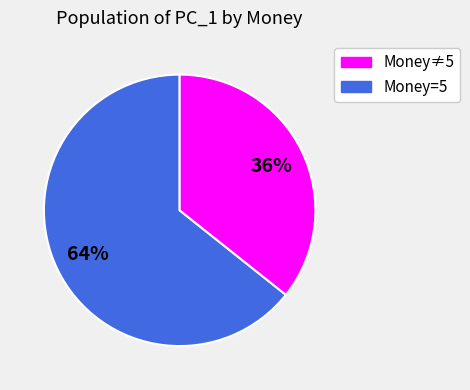

To the nearest percent, what is the average slice percentage?

50%